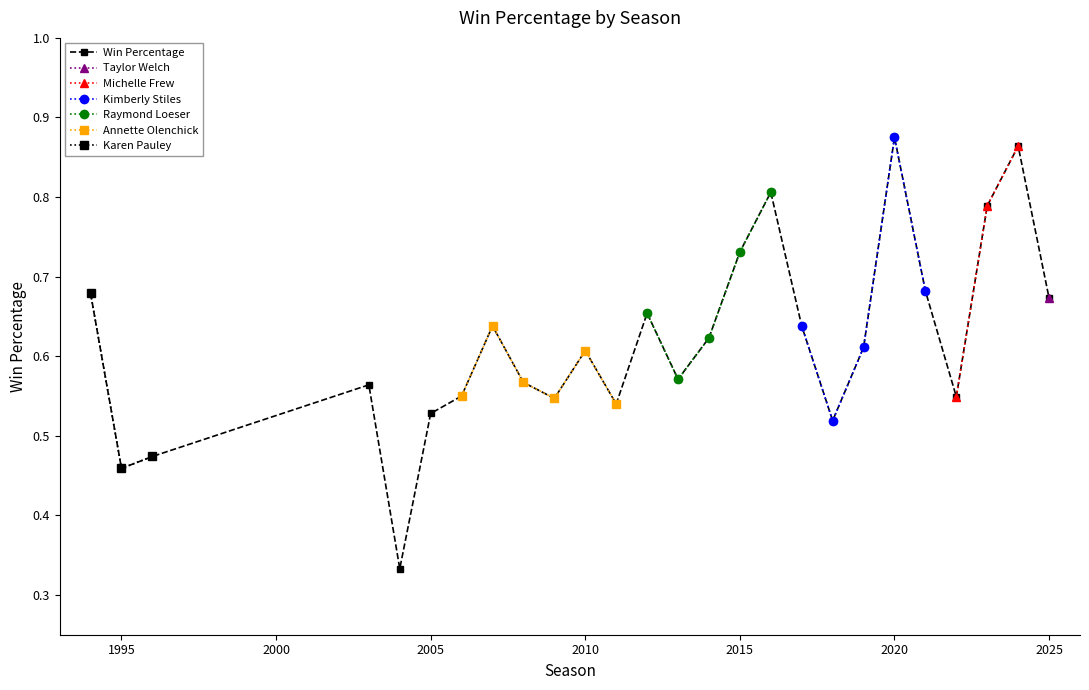

How many Win Percentage values are between 0 and 1?

26